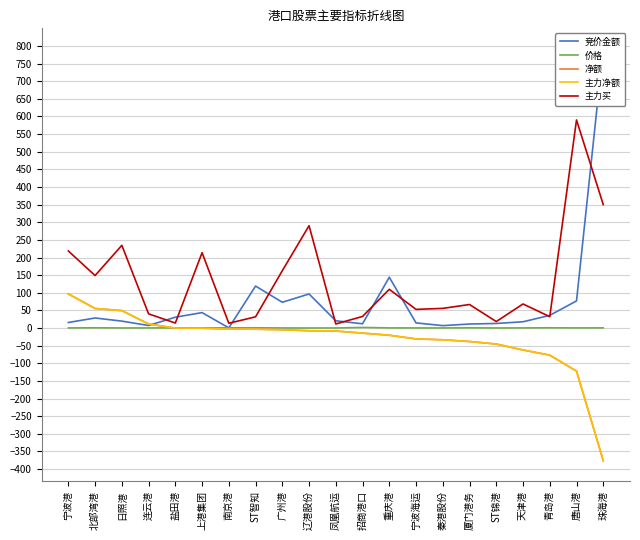

What value does the 净额 series have at 秦港股份?

-33.3